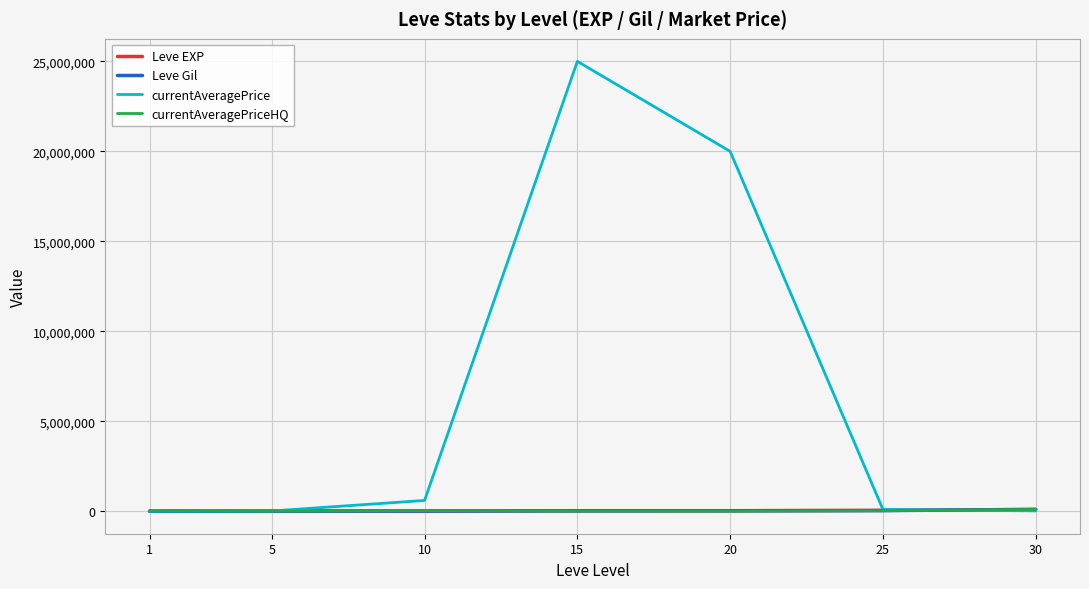

Which series has the largest total across all categories?

currentAveragePrice